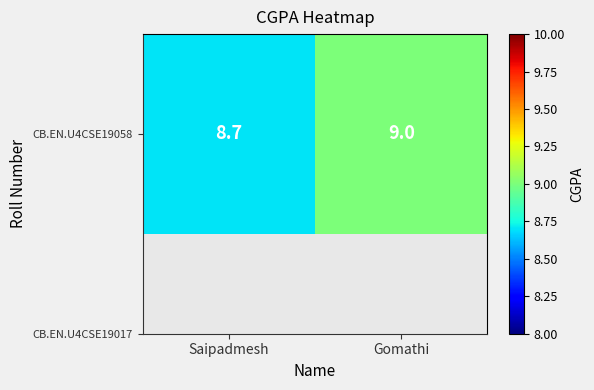

Is it true that the value at Saipadmesh is 8.7?

True